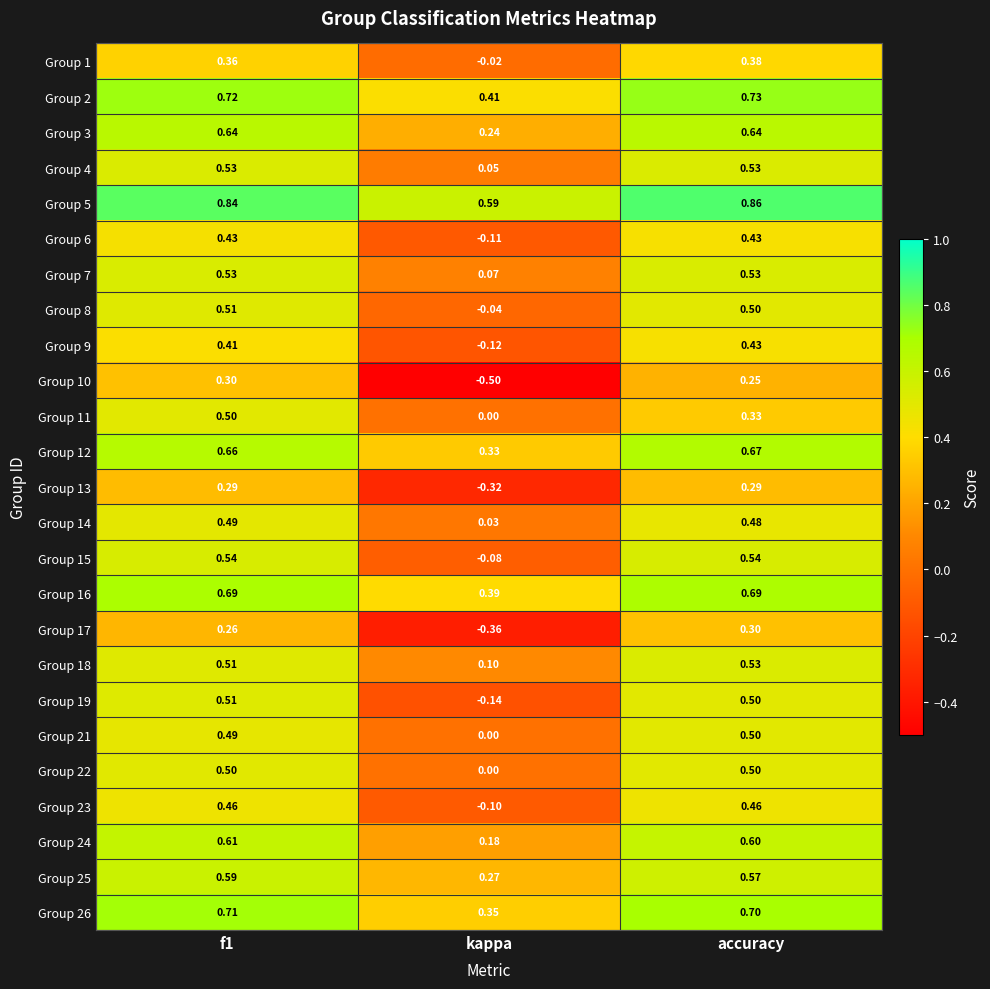

How many positive values does the Group 17 series have?

2